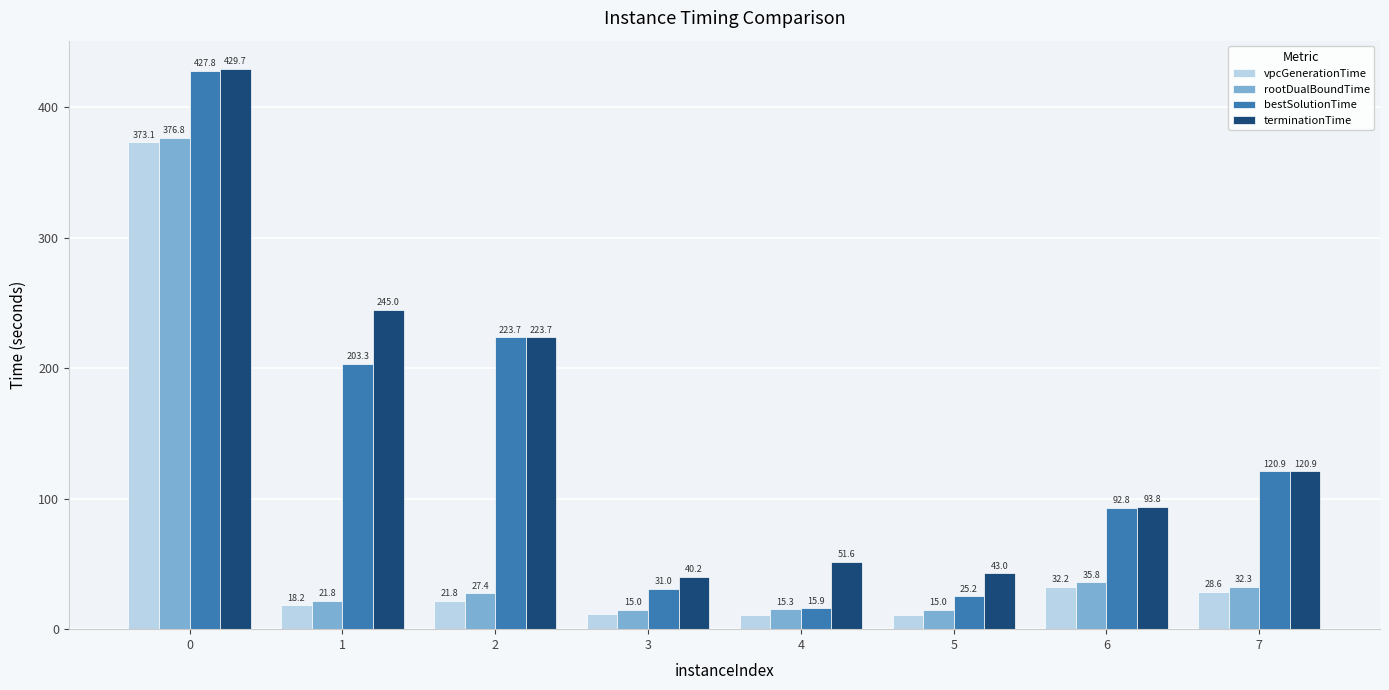

Is it true that terminationTime equals 120.9 at 7?

True